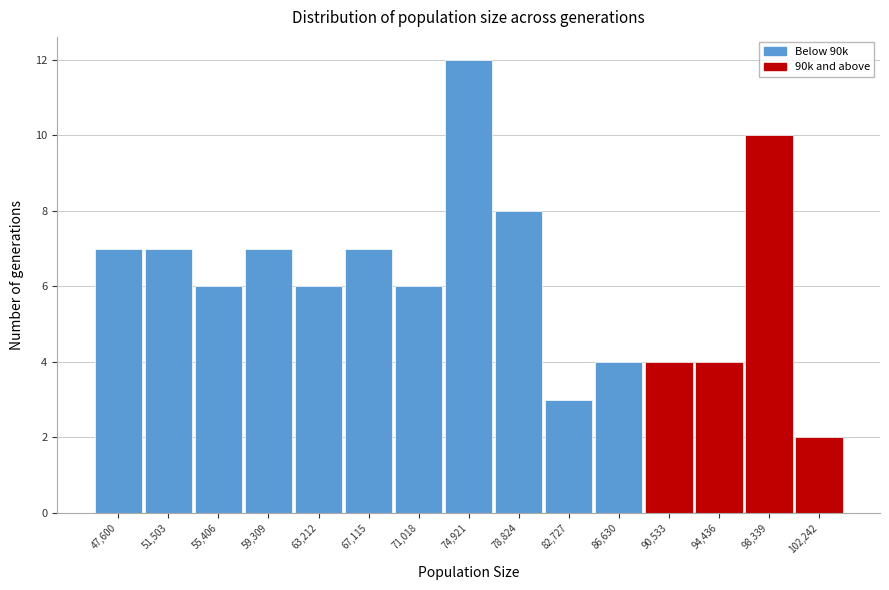

Reading right to left, extract all data points from this chart.

2	10	4	4	4	3	8	12	6	7	6	7	6	7	7